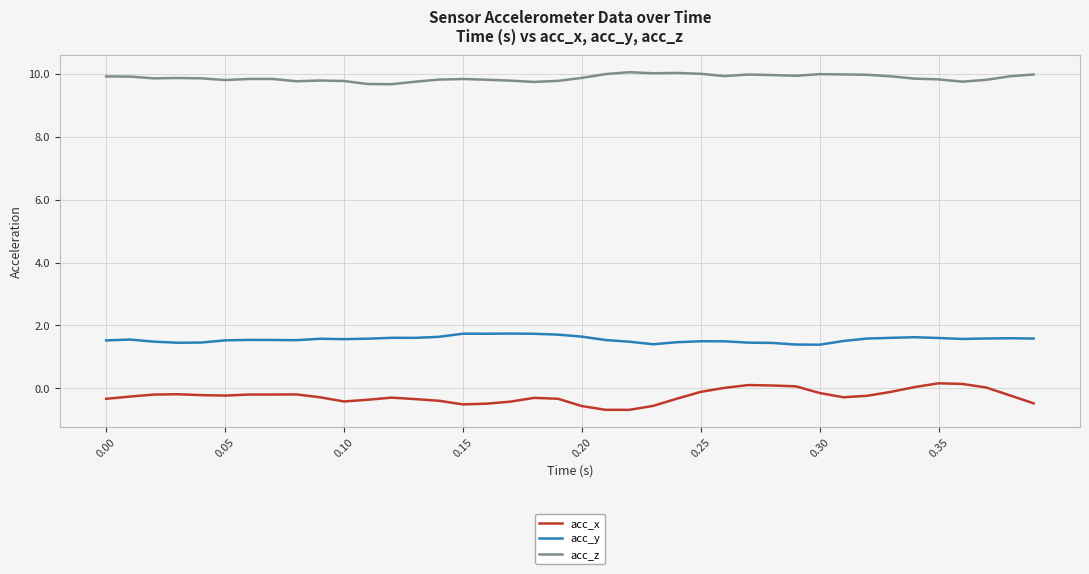

What is the minimum value shown in the chart?

-0.7